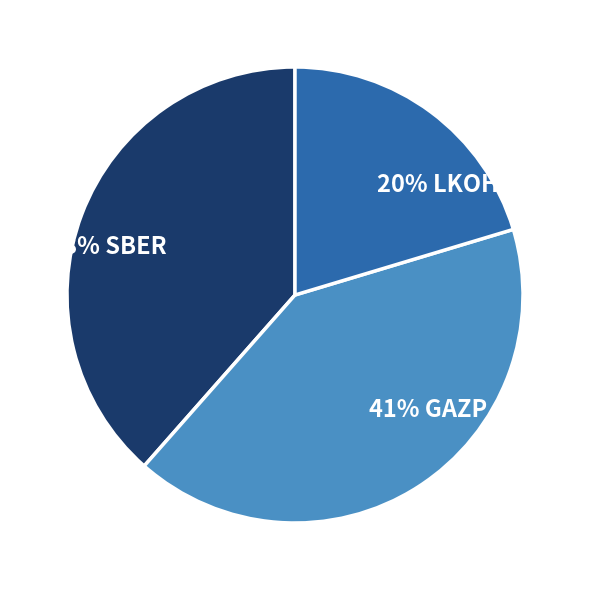

Count the number of slices in the pie.

3